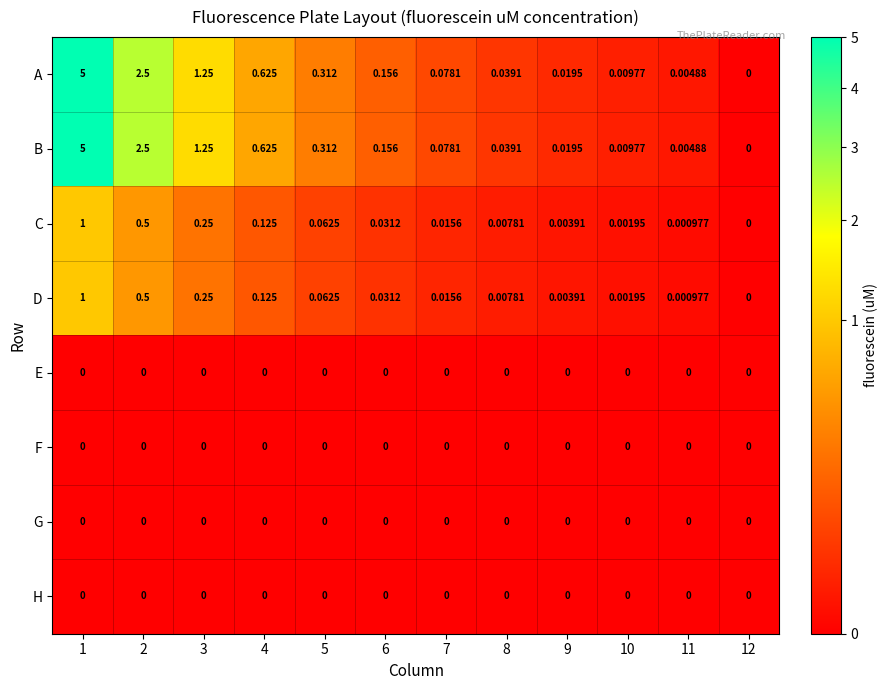

Is the value of E at 11 greater than the value of C at 6?

No